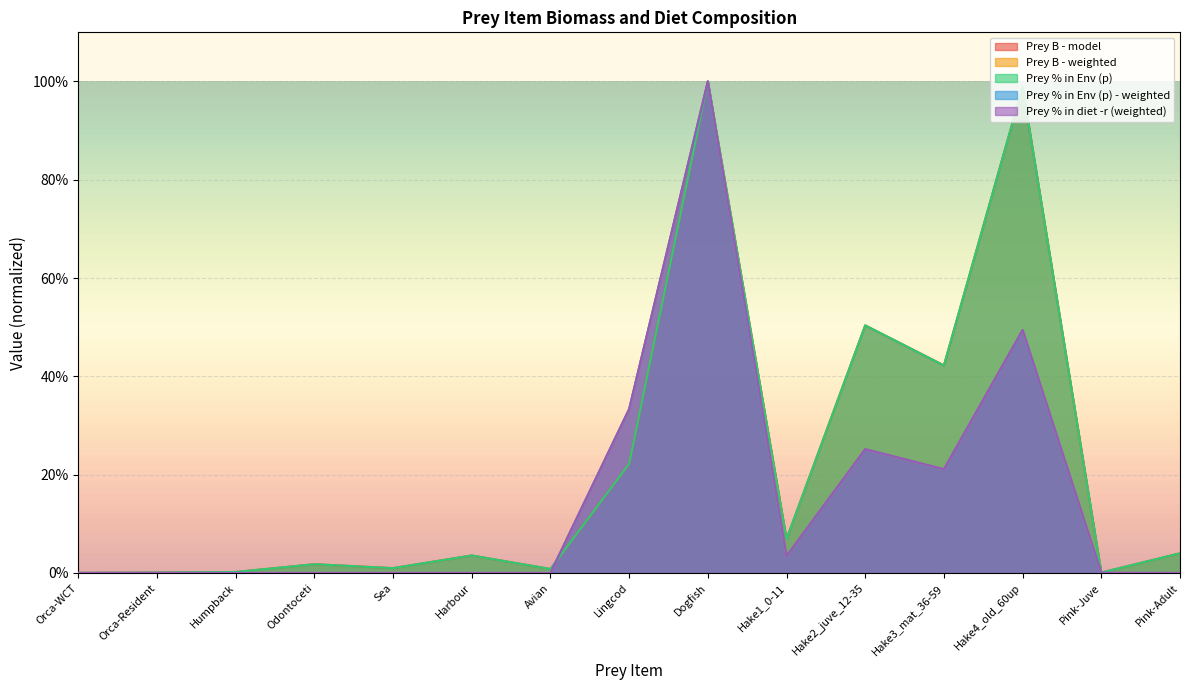

What is the difference between the Prey B - weighted values at Pink-Adult and Hake4_old_60up?

0.5